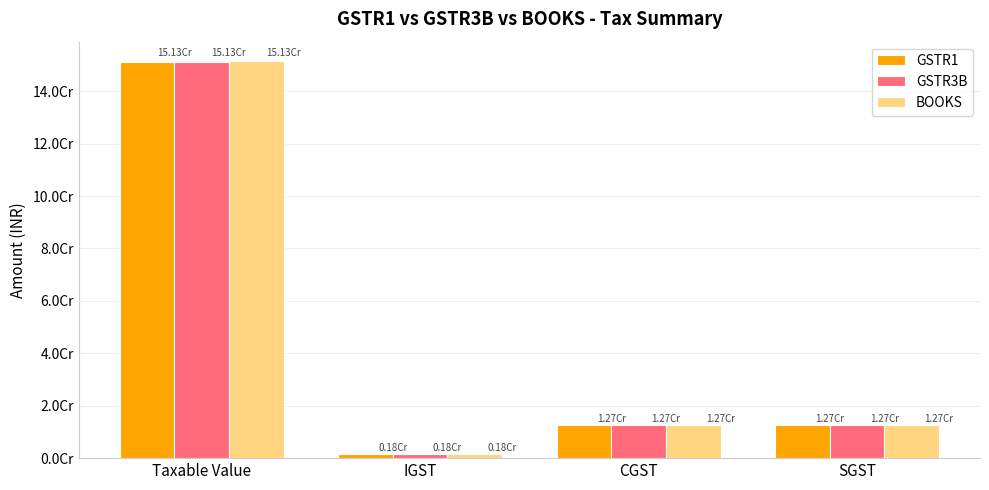

What is the maximum value shown in the chart?

151344448.6